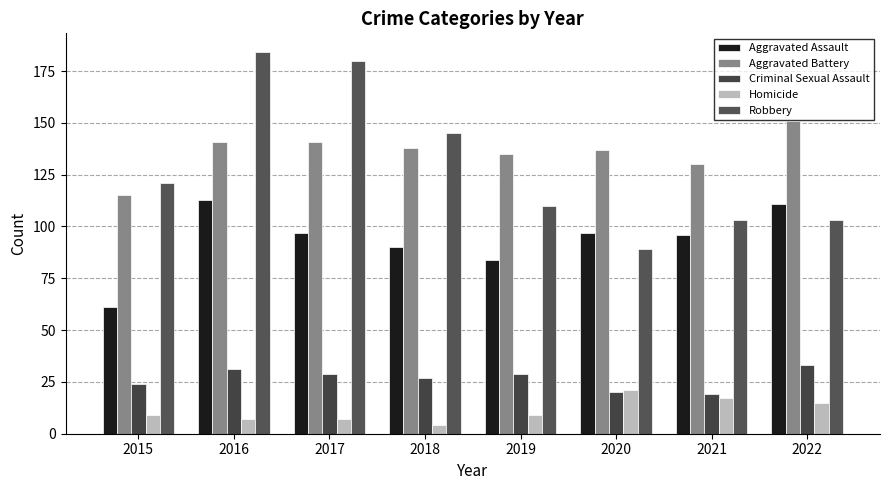

The value of Aggravated Battery at 2019 is 65. True or false?

False